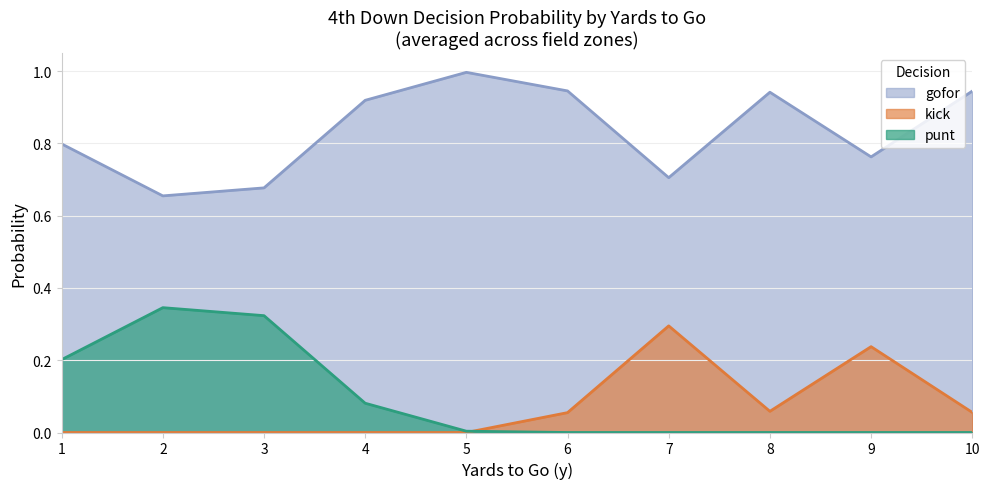

Which series has the largest range (max minus min)?

punt